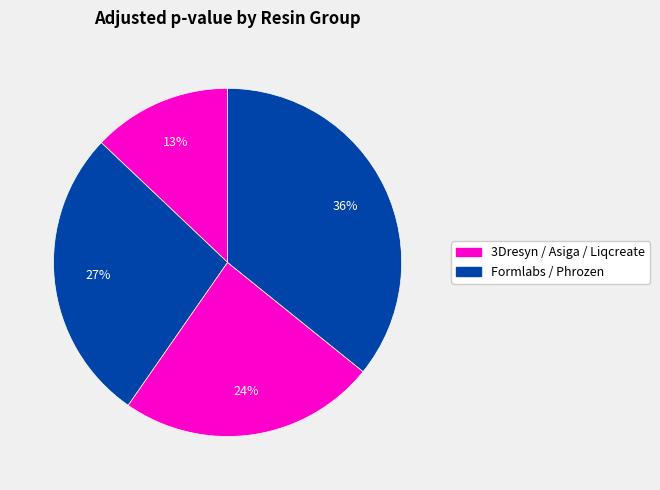

How many slices are in this pie chart?

4